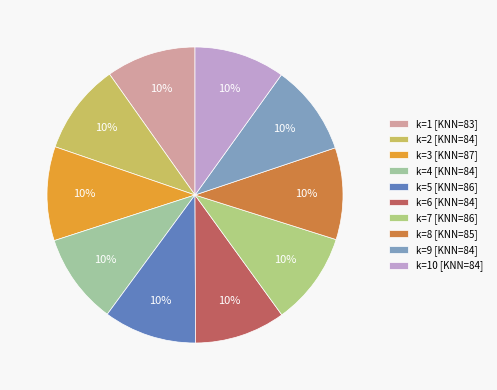

Which category has the biggest portion of the pie?

3